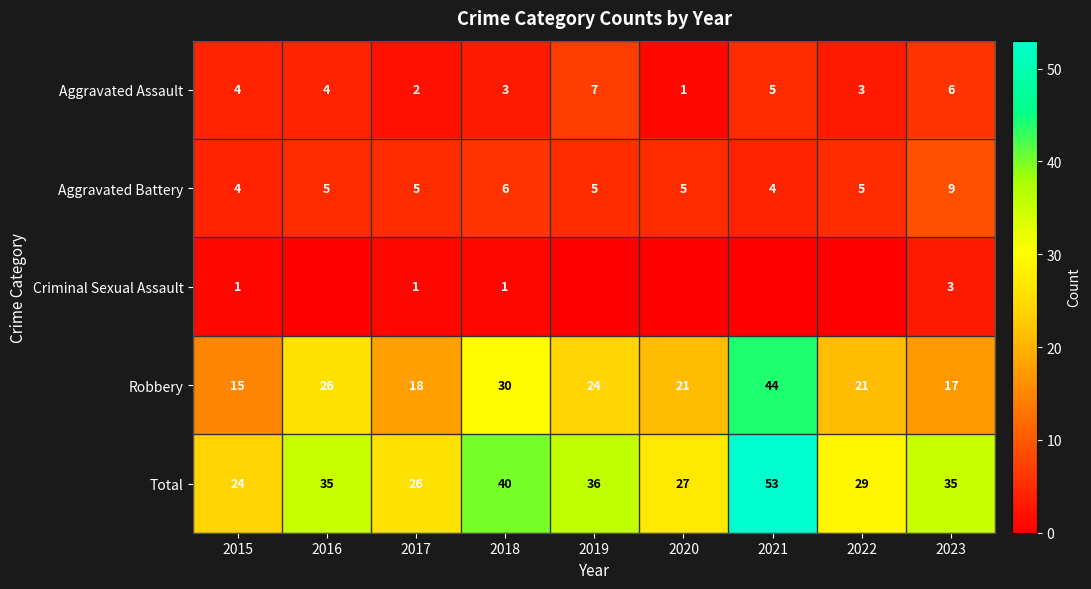

What is the difference between the Aggravated Assault values at 2018 and 2020?

2